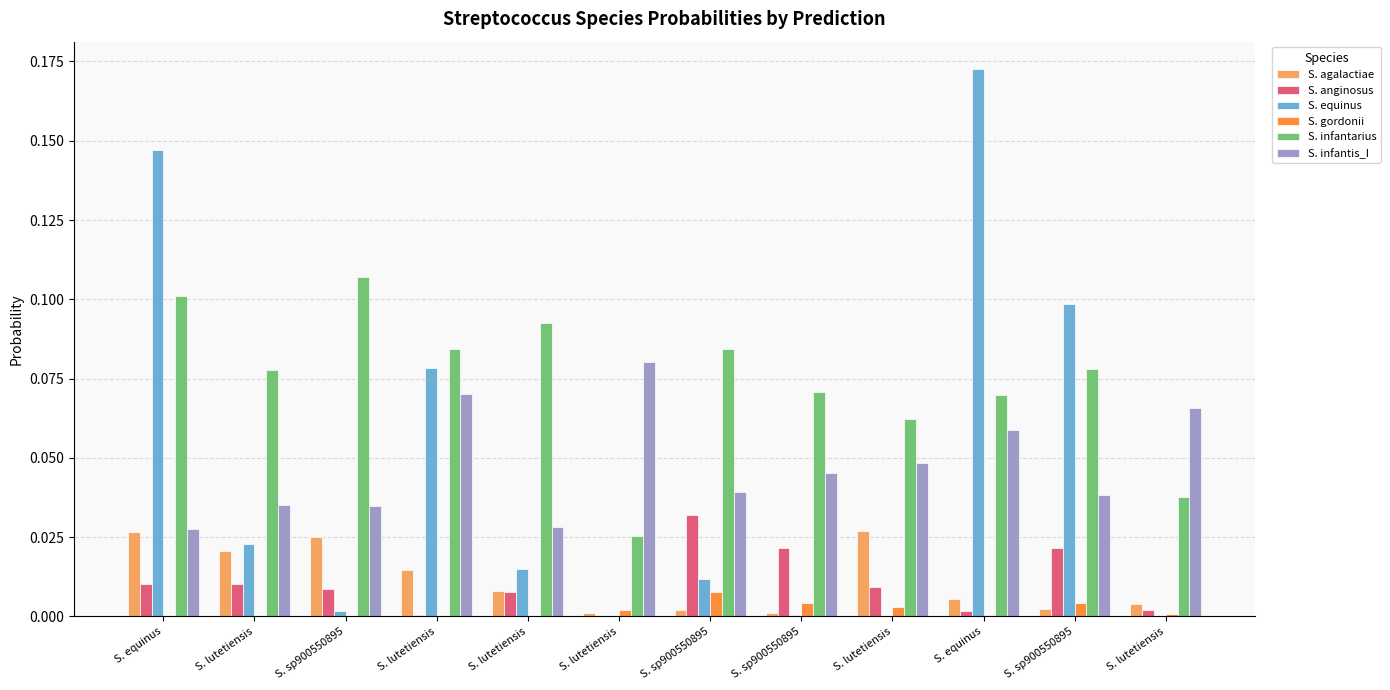

What is the label of the 7th bar from the left?

S. sp900550895